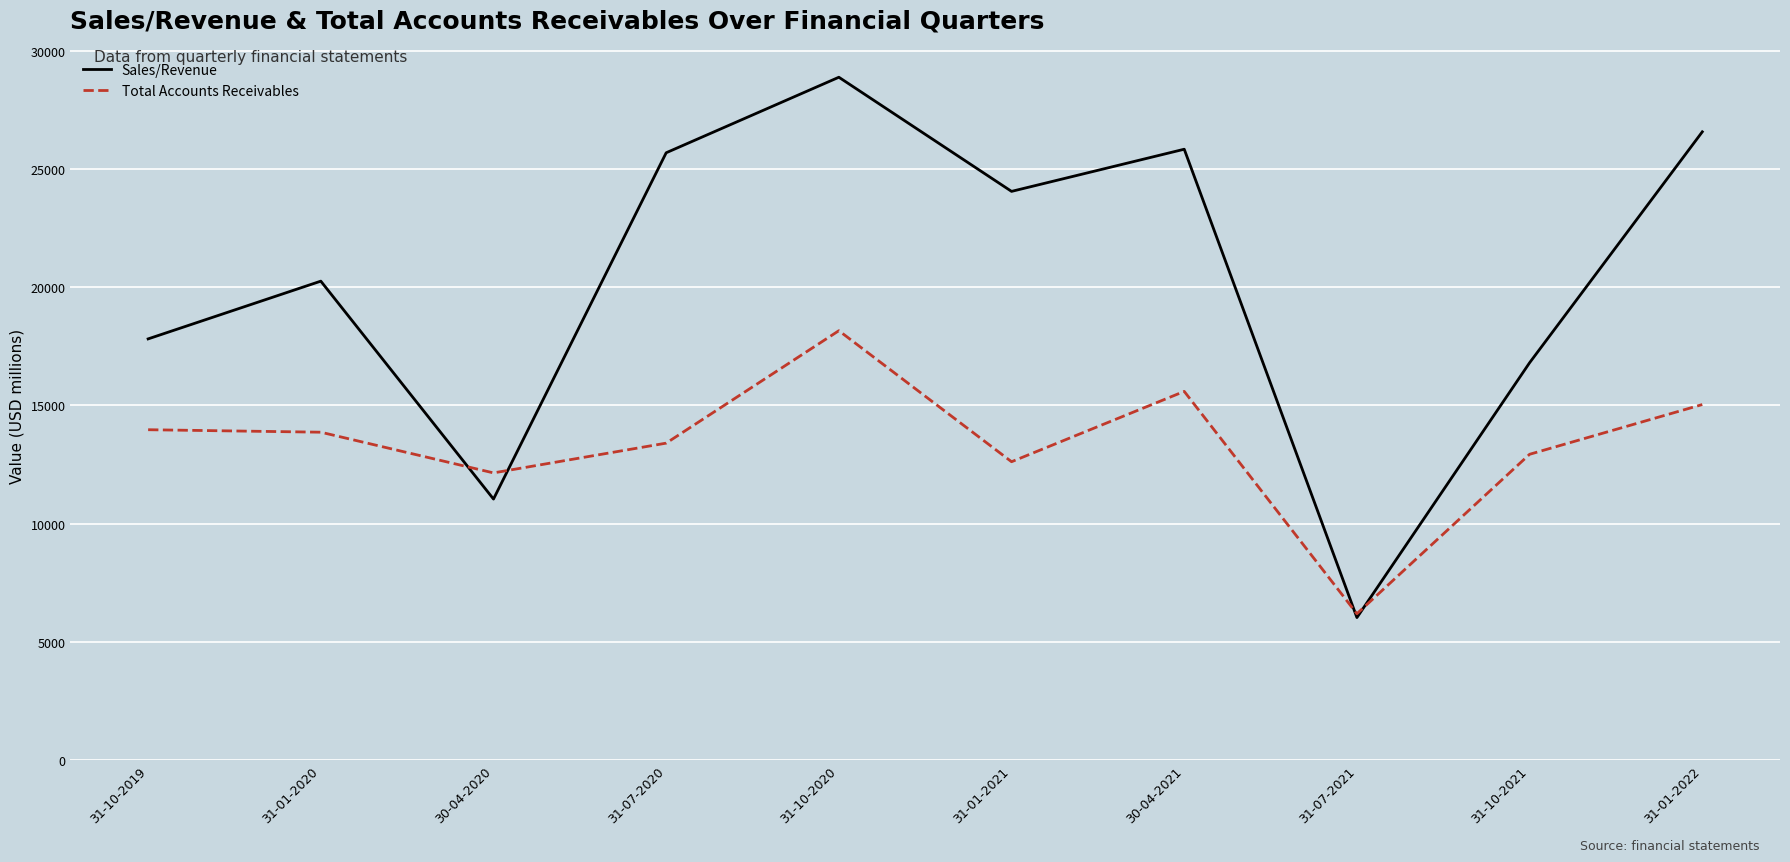

At how many categories does at least one series exceed 9725?

9